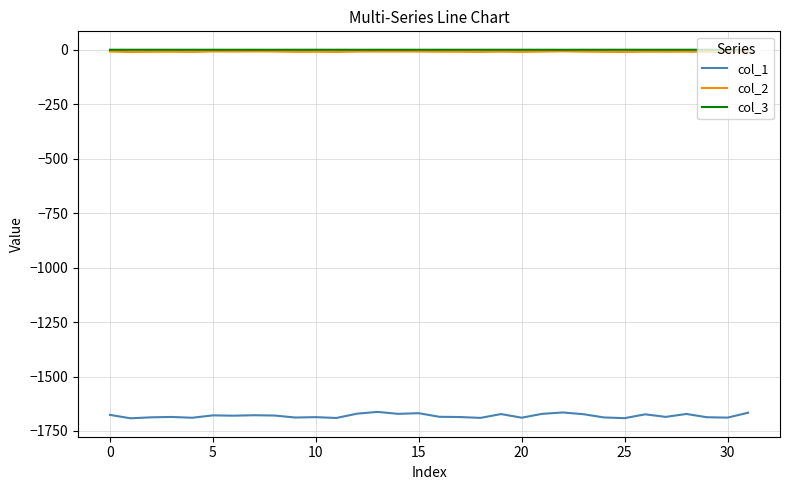

True or false: col_1 and col_3 intersect in this chart.

False